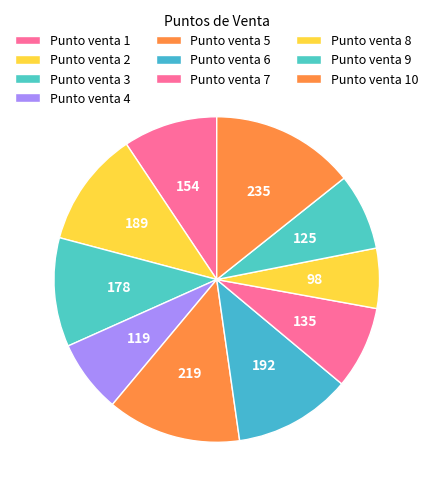

How many slices are in this pie chart?

10